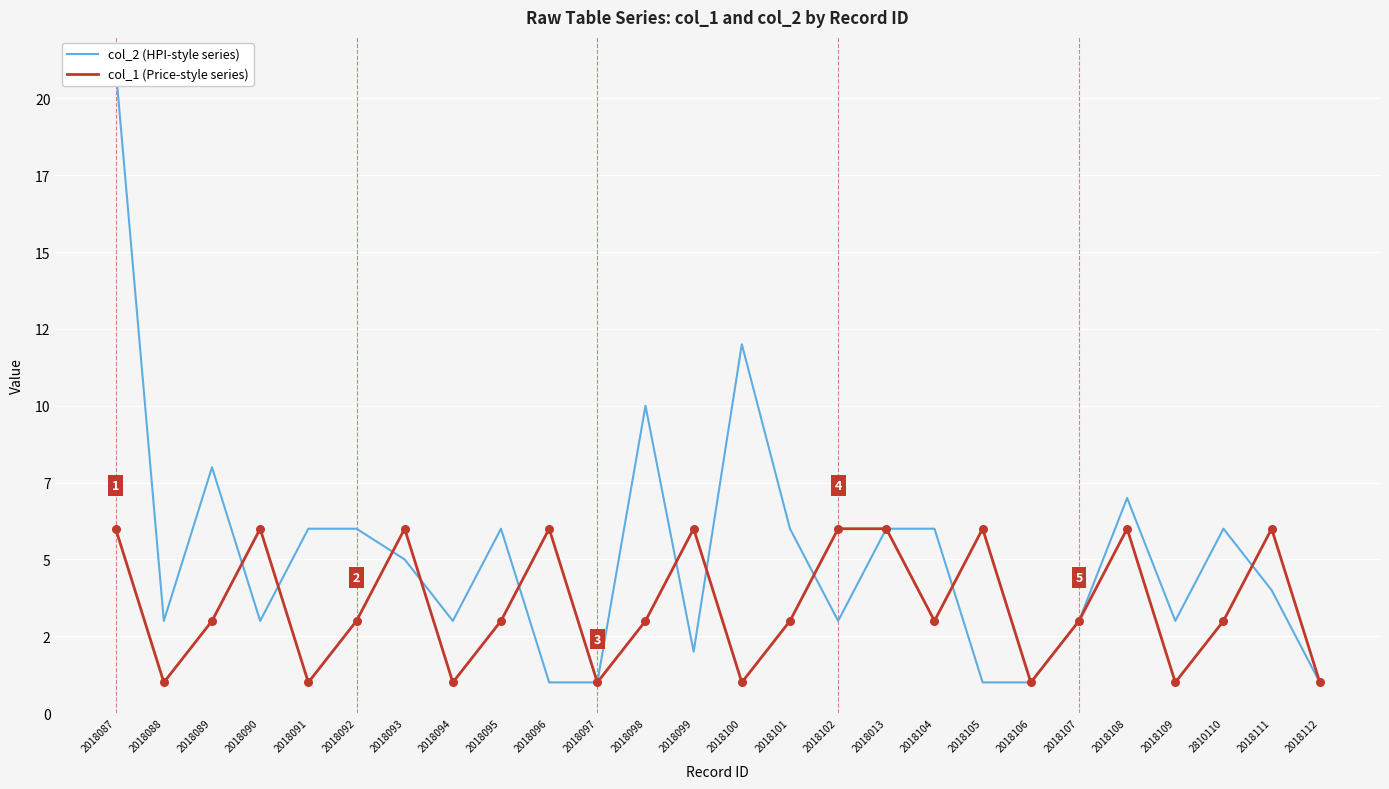

Which series reaches the minimum Y coordinate?

col_2 (HPI-style series)